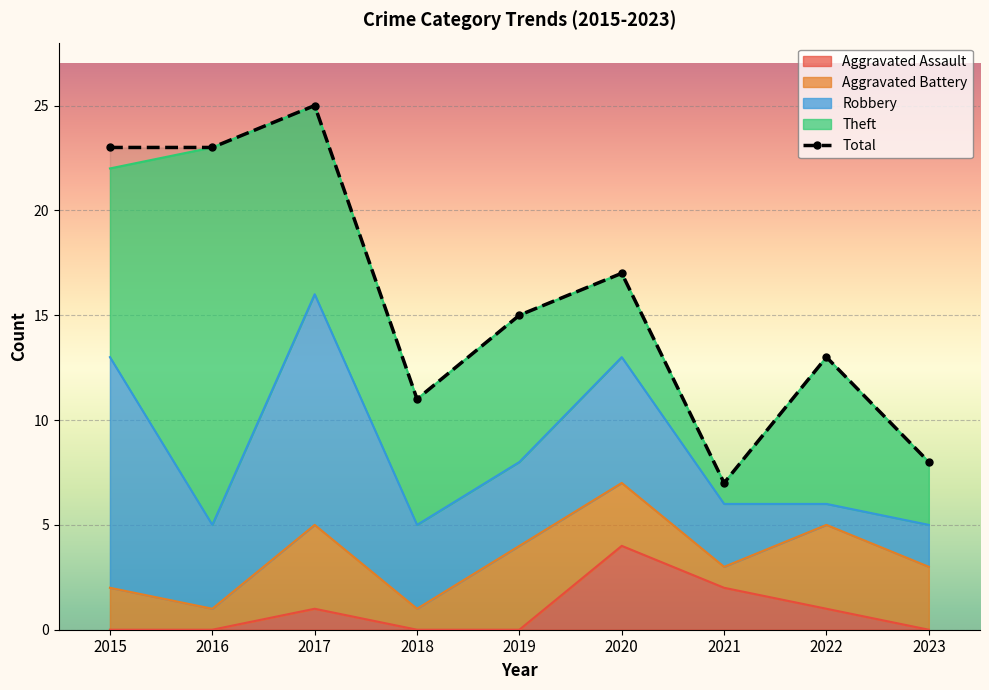

Where is the first local maximum?

2017